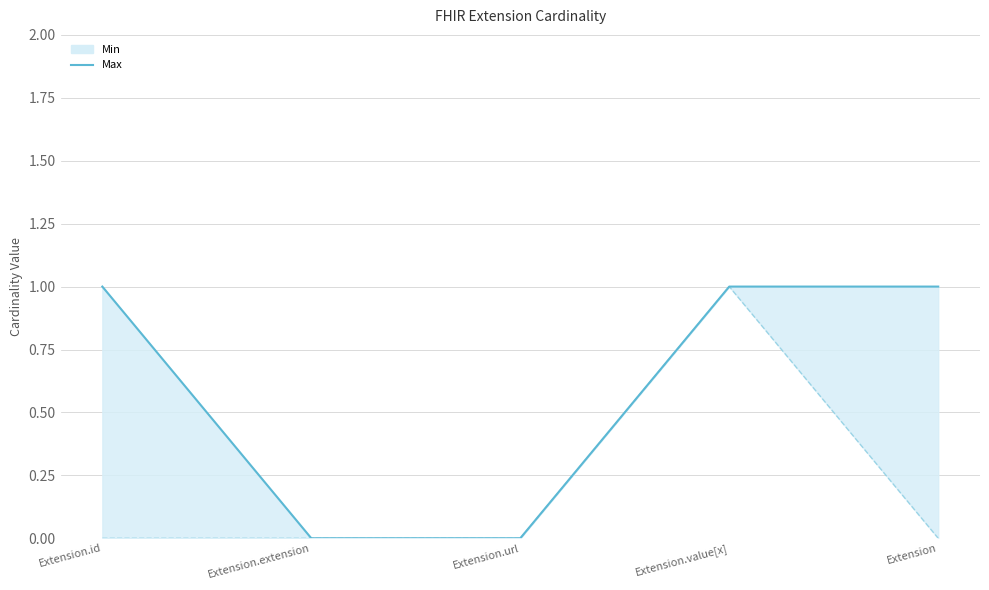

What is the difference between the maximum and minimum values?

1